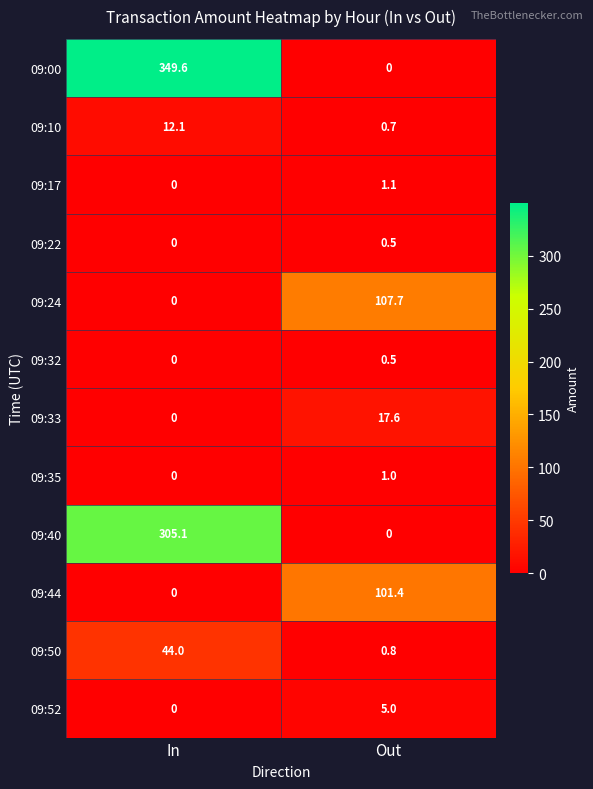

Reading left to right, extract all data points from this chart.

09:00: 349.6	0.0
09:10: 12.1	0.7
09:17: 0.0	1.1
09:22: 0.0	0.5
09:24: 0.0	107.7
09:32: 0.0	0.5
09:33: 0.0	17.6
09:35: 0.0	1.0
09:40: 305.1	0.0
09:44: 0.0	101.4
09:50: 44.0	0.8
09:52: 0.0	5.0